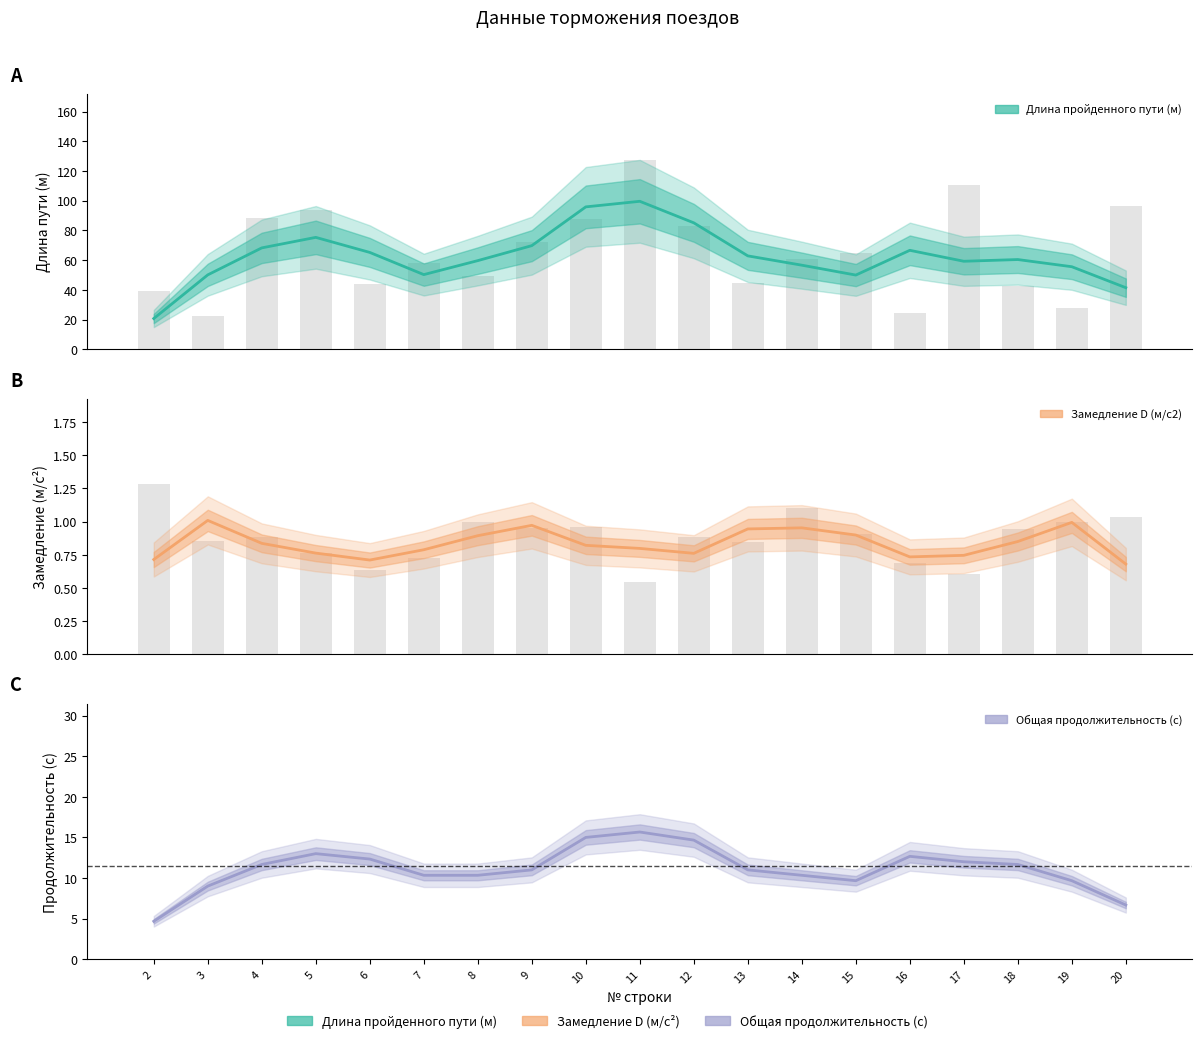

Which series has the largest total across all categories?

Длина пройденного пути (м)